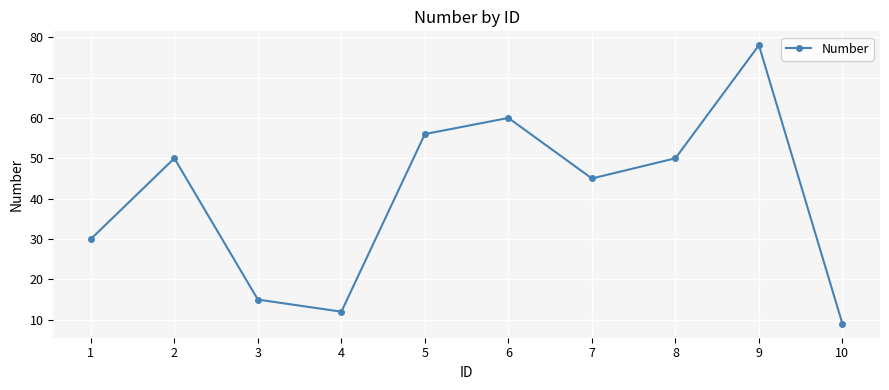

Reading left to right, what are all the values shown in this chart?

1=30	2=50	3=15	4=12	5=56	6=60	7=45	8=50	9=78	10=9